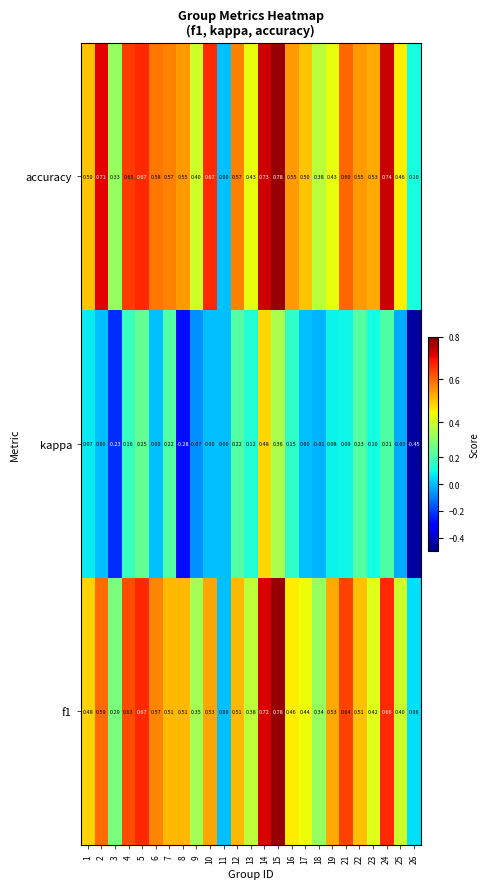

Which series has the widest spread of values?

kappa